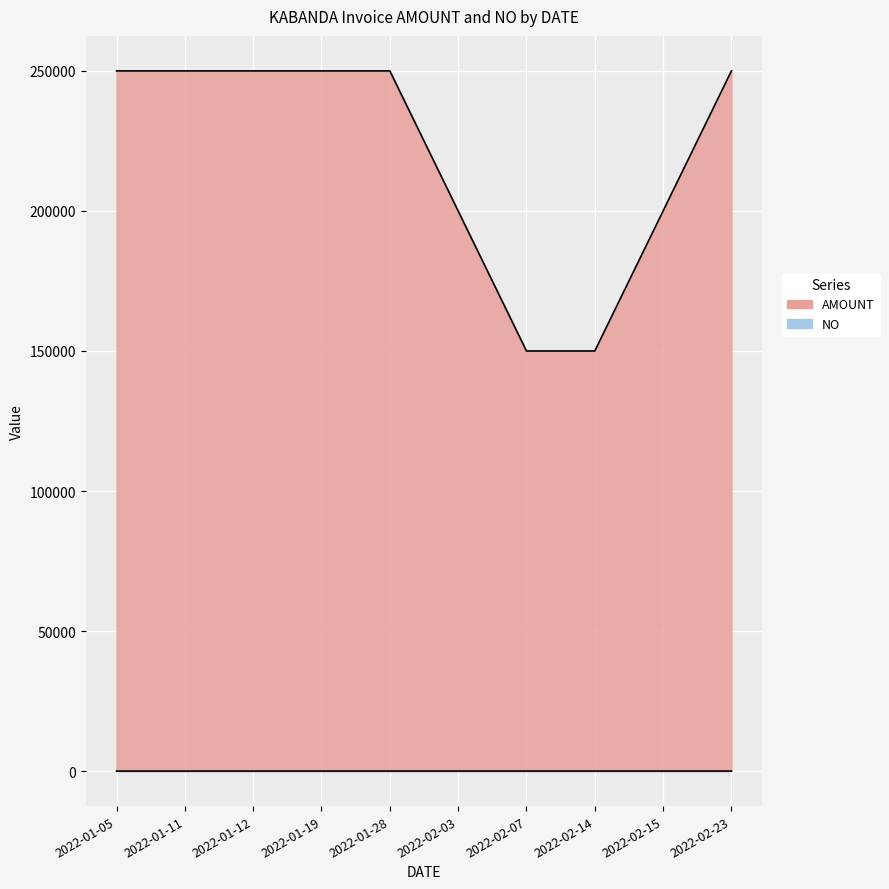

What is the greatest value displayed?

250000